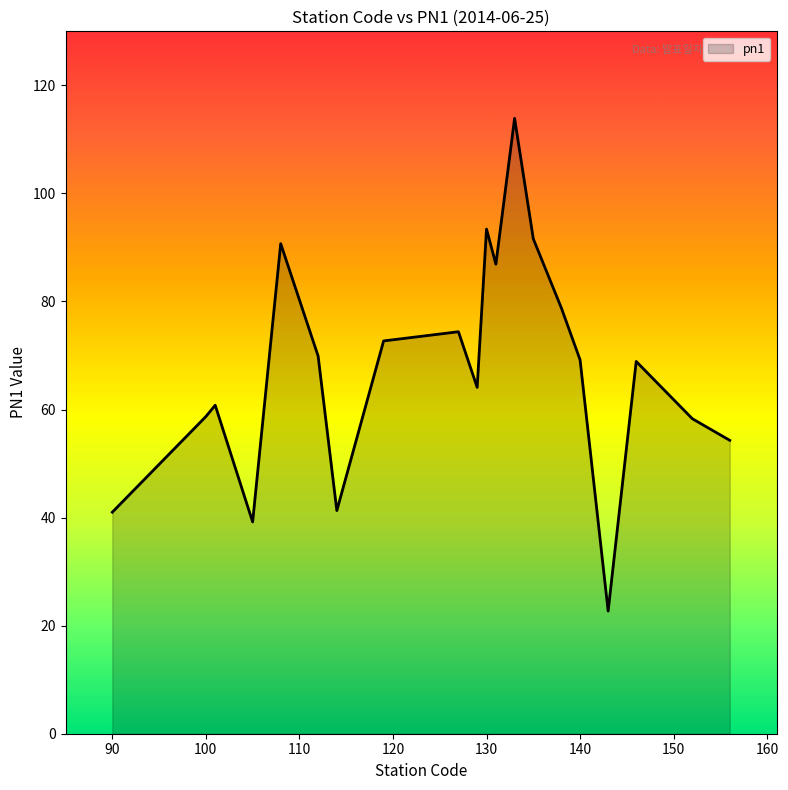

What is the minimum value shown in the chart?

22.7